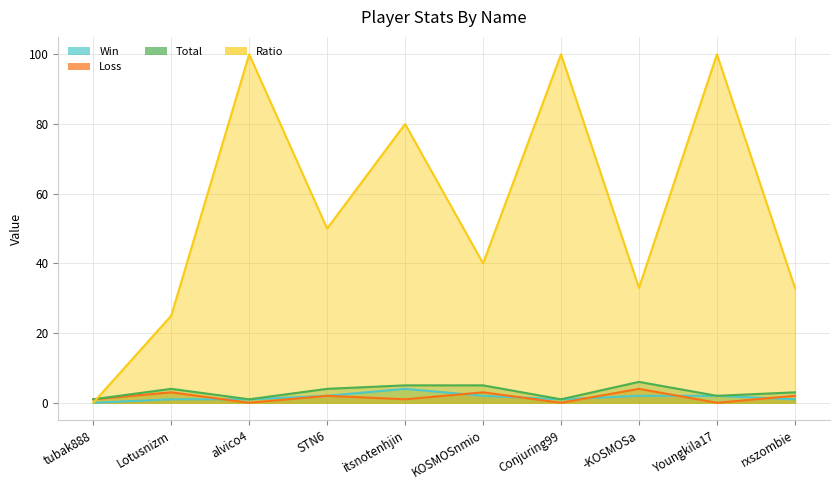

Rank the series at Youngkila17 from lowest to highest value.

Loss, Win, Total, Ratio